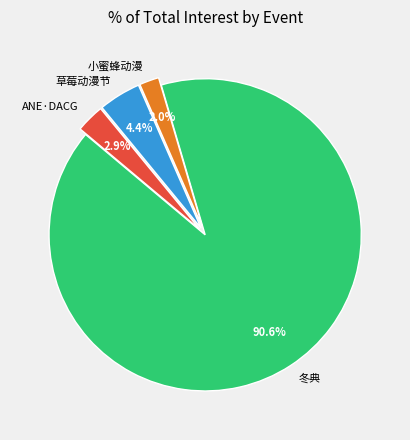

To the nearest percent, what is the difference between the largest and smallest slice percentages?

89%